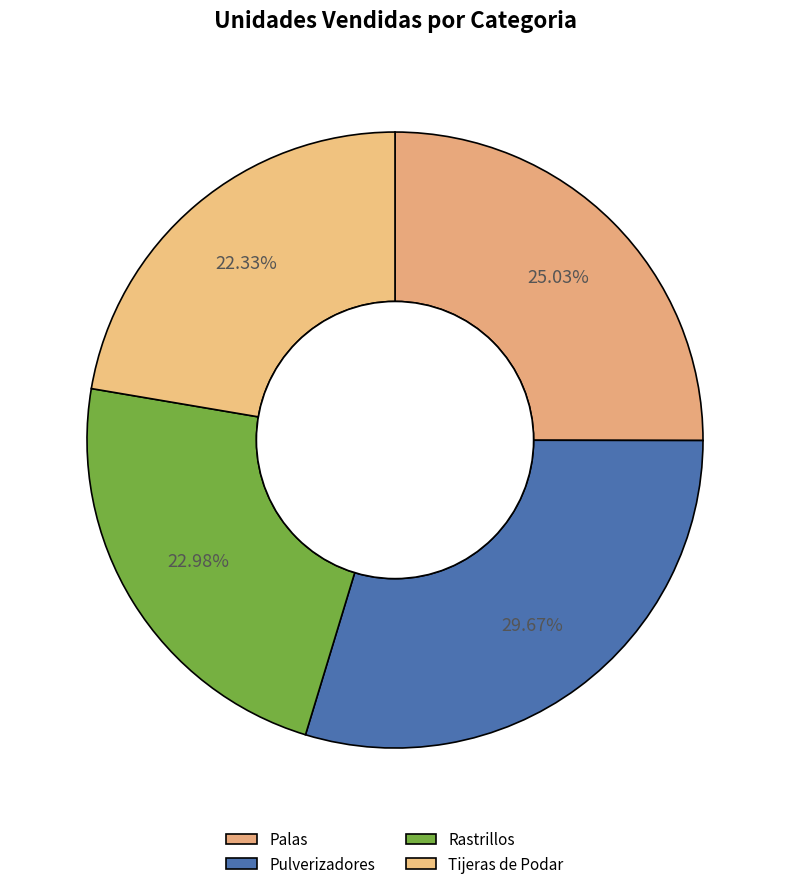

How many slices are in this pie chart?

4